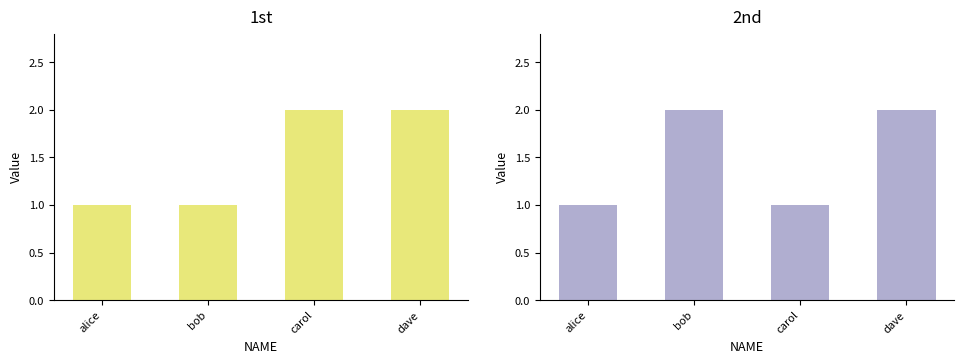

What position from the right is alice?

4